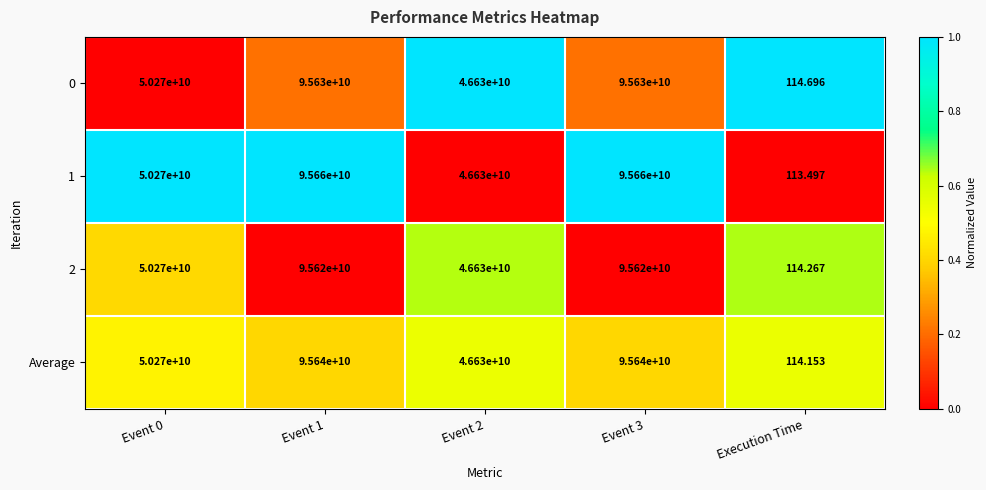

Count the number of categories in the chart.

5